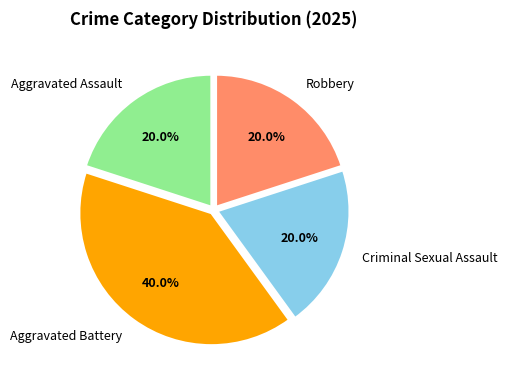

How much of the chart is everything except Aggravated Assault?

80.0%